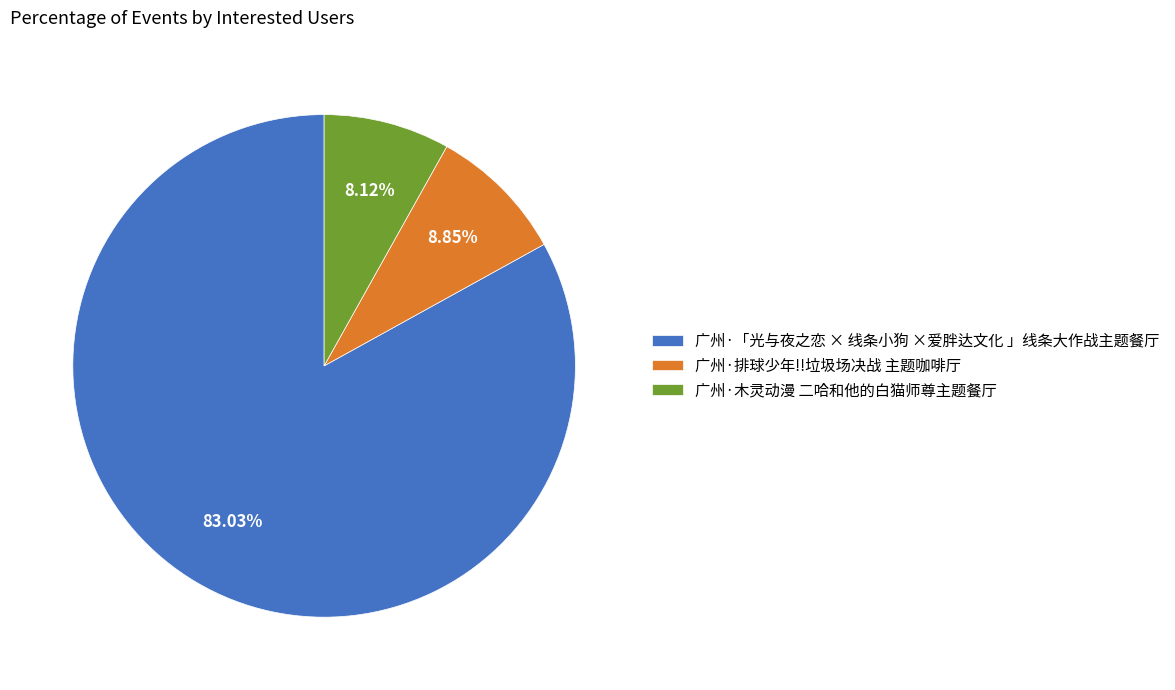

What percentage is the 广州·木灵动漫 二哈和他的白猫师尊主题餐厅 slice, to the nearest percent?

8%